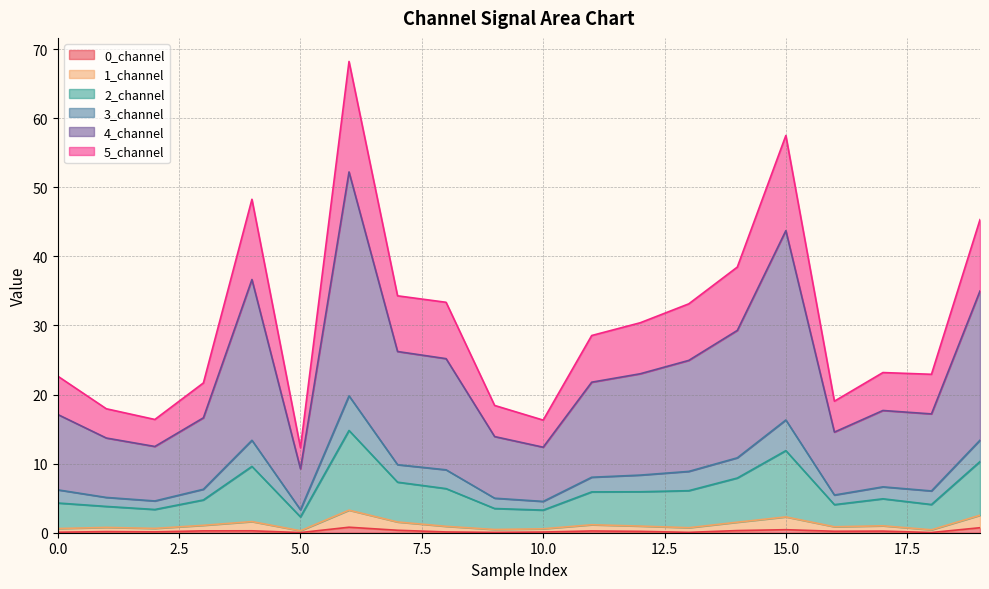

Which has a higher value, 5 or 4?

4